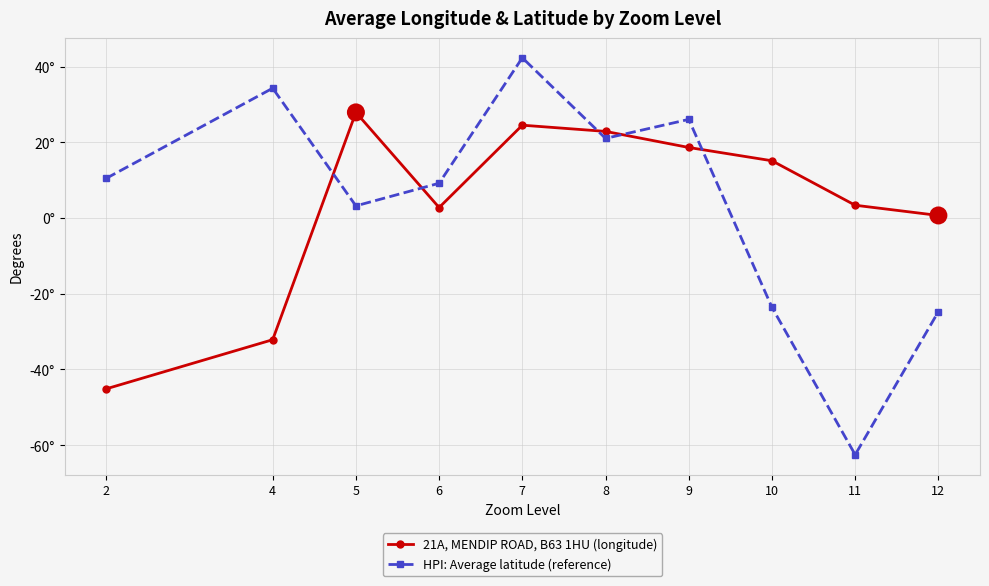

True or false: 21A, MENDIP ROAD, B63 1HU (longitude) has more than 2 interior local peaks.

False